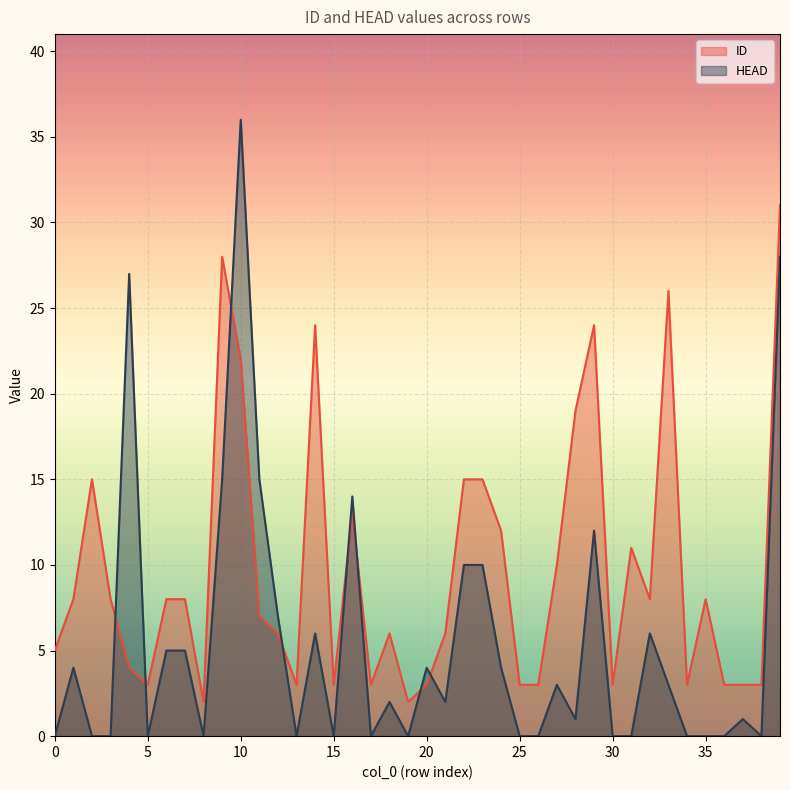

What is the average value of the ID series?

10